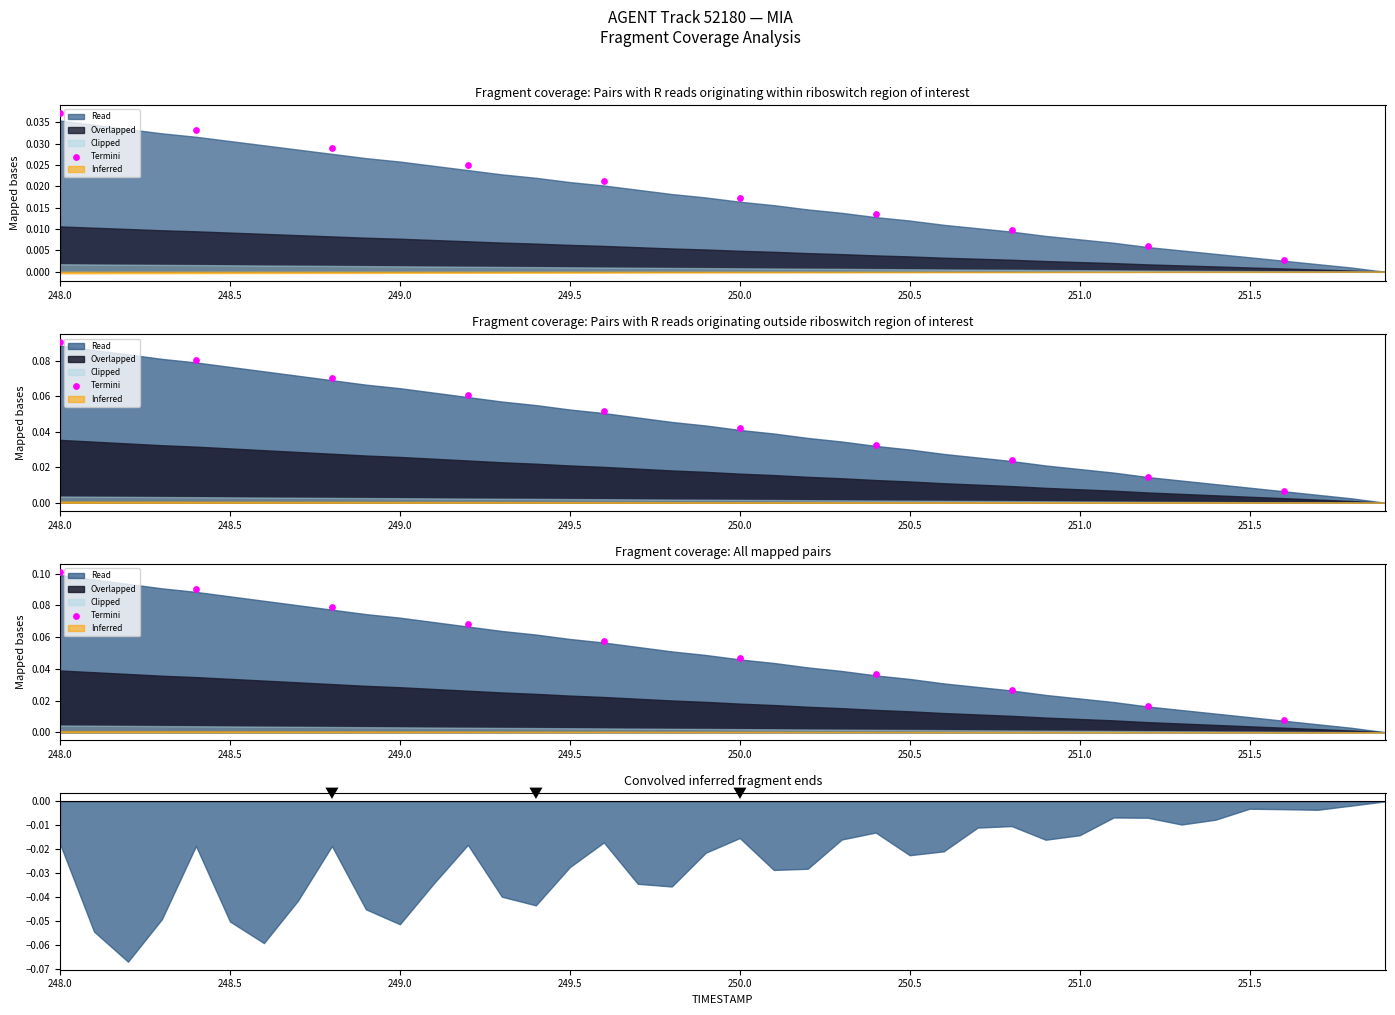

Between 249.0 and 248.0, which is larger?

248.0